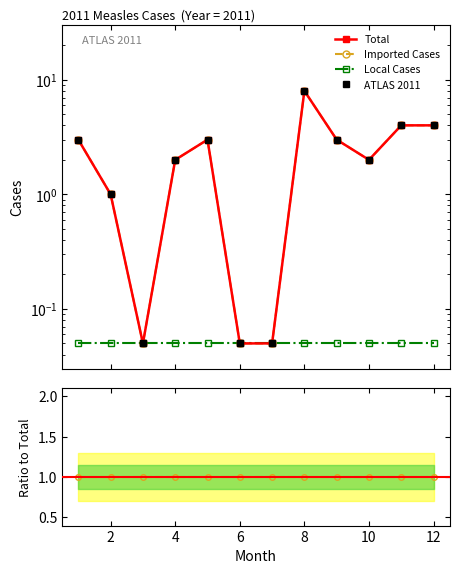

Reading left to right, transcribe all the data shown in this chart.

Total: 3.0	1.0	0.1	2.0	3.0	0.1	0.1	8.0	3.0	2.0	4.0	4.0
Imported Cases: 3.0	1.0	0.1	2.0	3.0	0.1	0.1	8.0	3.0	2.0	4.0	4.0
Local Cases: 0.1	0.1	0.1	0.1	0.1	0.1	0.1	0.1	0.1	0.1	0.1	0.1
ATLAS 2011: 3.0	1.0	0.1	2.0	3.0	0.1	0.1	8.0	3.0	2.0	4.0	4.0
Imported / Total: 1.0	1.0	1.0	1.0	1.0	1.0	1.0	1.0	1.0	1.0	1.0	1.0
Local / Total: 0.0	0.0	0.0	0.0	0.0	0.0	0.0	0.0	0.0	0.0	0.0	0.0